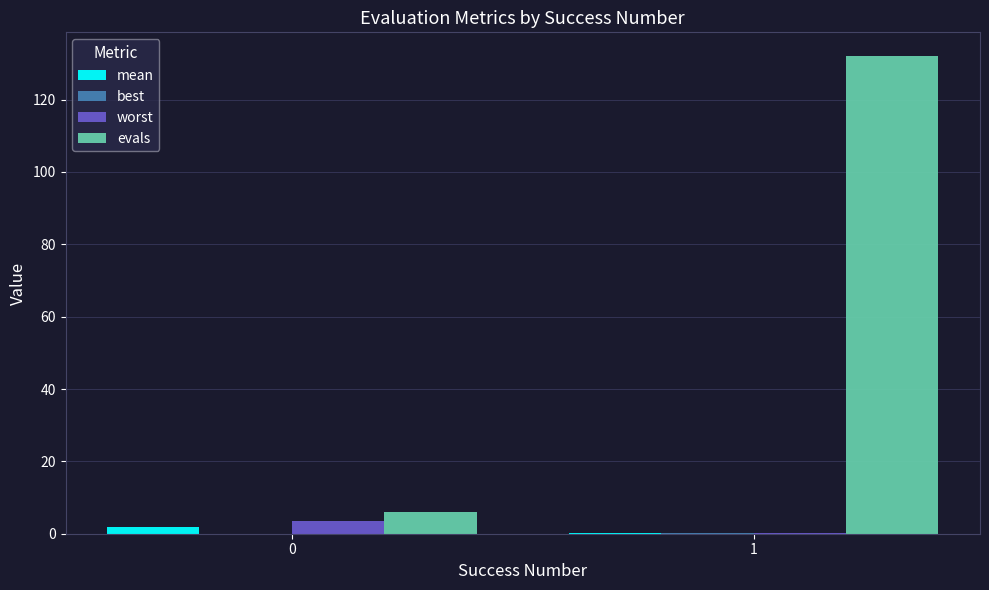

Which series has the largest total across all categories?

evals